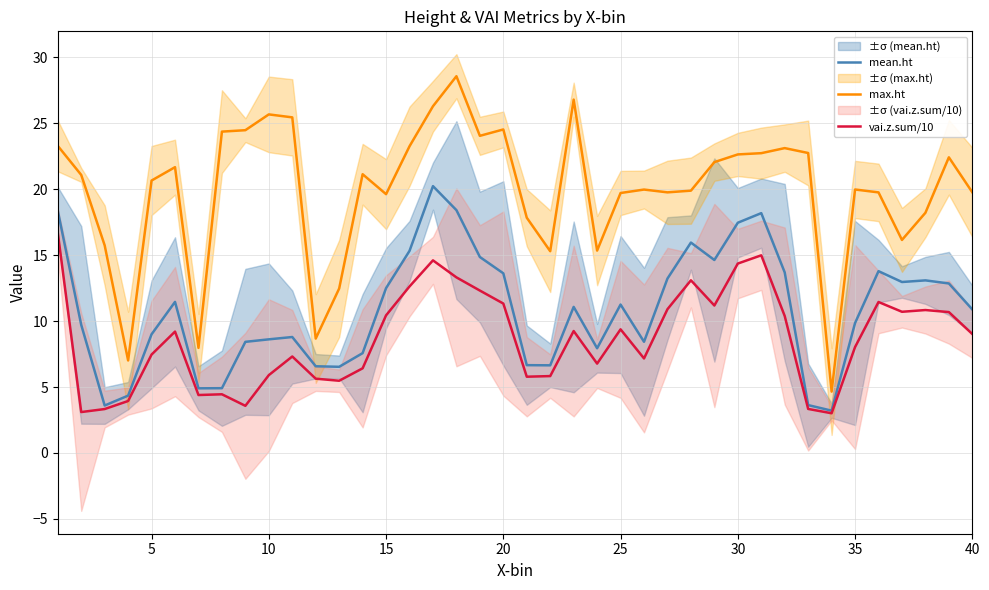

Reading right to left, transcribe all the data shown in this chart.

mean.ht: 10.9	12.9	13.1	13.0	13.8	9.9	3.2	3.6	13.7	18.2	17.5	14.6	16.0	13.2	8.4	11.3	7.9	11.1	6.6	6.7	13.6	14.9	18.4	20.2	15.3	12.5	7.6	6.5	6.6	8.8	8.6	8.4	4.9	4.9	11.5	9.0	4.3	3.6	9.7	18.4
max.ht: 19.8	22.4	18.2	16.2	19.8	20.0	4.7	22.8	23.1	22.7	22.6	22.1	19.9	19.8	20.0	19.7	15.4	26.8	15.3	17.8	24.5	24.1	28.6	26.3	23.3	19.6	21.1	12.5	8.7	25.5	25.7	24.5	24.4	8.0	21.7	20.7	7.0	15.7	21.1	23.3
vai.z.sum/10: 9.0	10.7	10.8	10.7	11.5	8.0	3.0	3.3	10.4	15.0	14.4	11.2	13.1	10.9	7.2	9.4	6.8	9.2	5.8	5.8	11.3	12.3	13.3	14.6	12.6	10.4	6.4	5.5	5.6	7.3	5.9	3.6	4.5	4.4	9.2	7.5	3.9	3.3	3.1	16.7